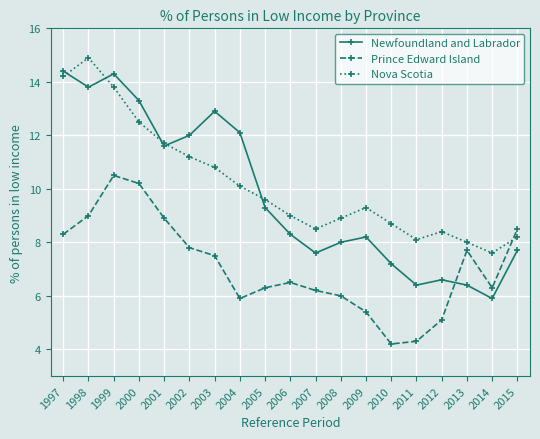

After their last crossing, which series has the higher values: Prince Edward Island or Newfoundland and Labrador?

Prince Edward Island